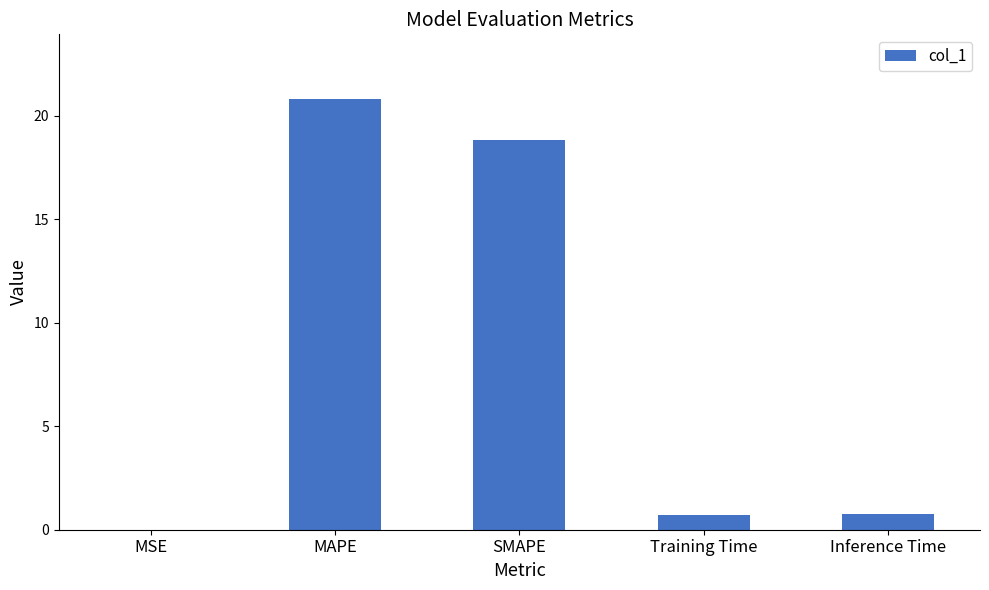

What is the sum of the values at MAPE and Inference Time?

21.6